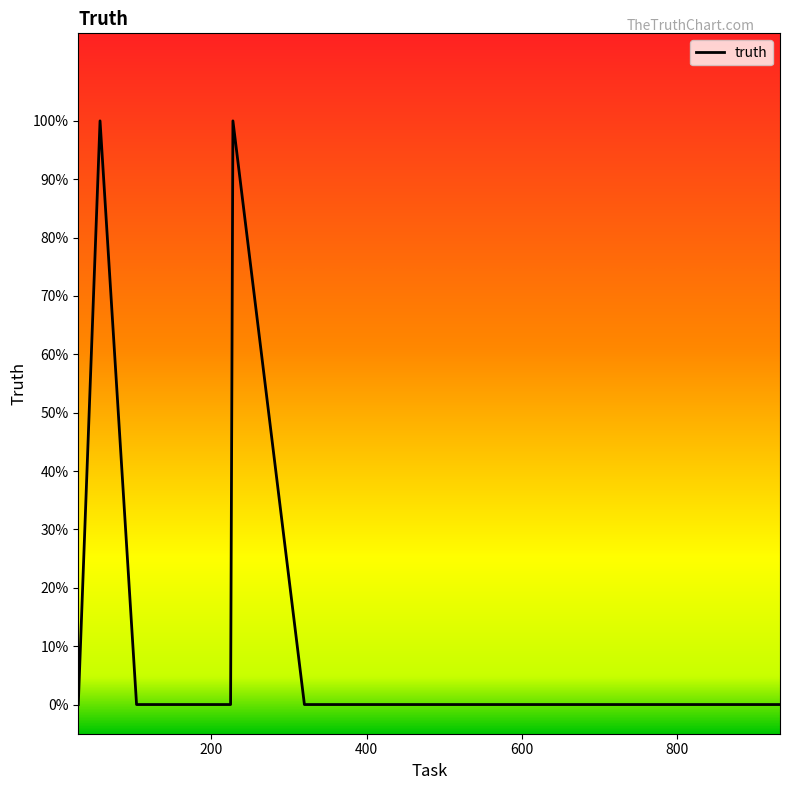

Is this an area chart (filled region under the line)?

No